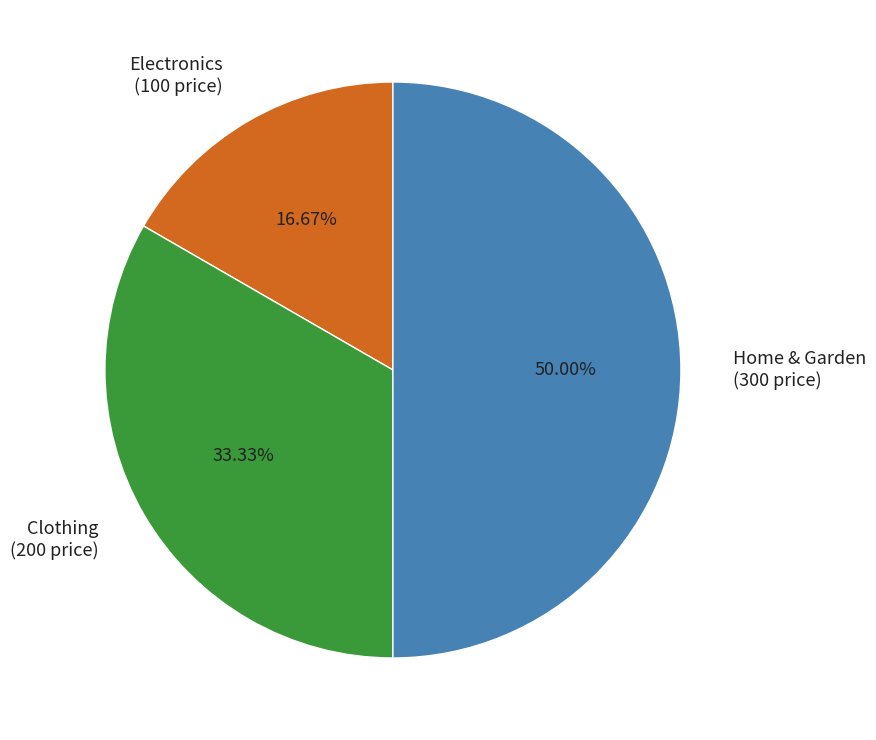

Is it true that Electronics is 8% of the pie?

False